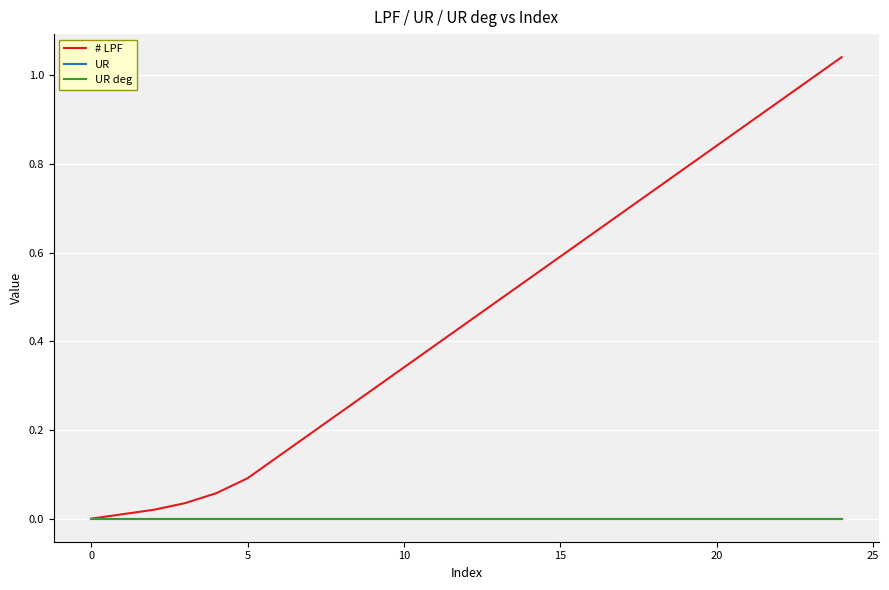

Which series has the largest total across all categories?

# LPF